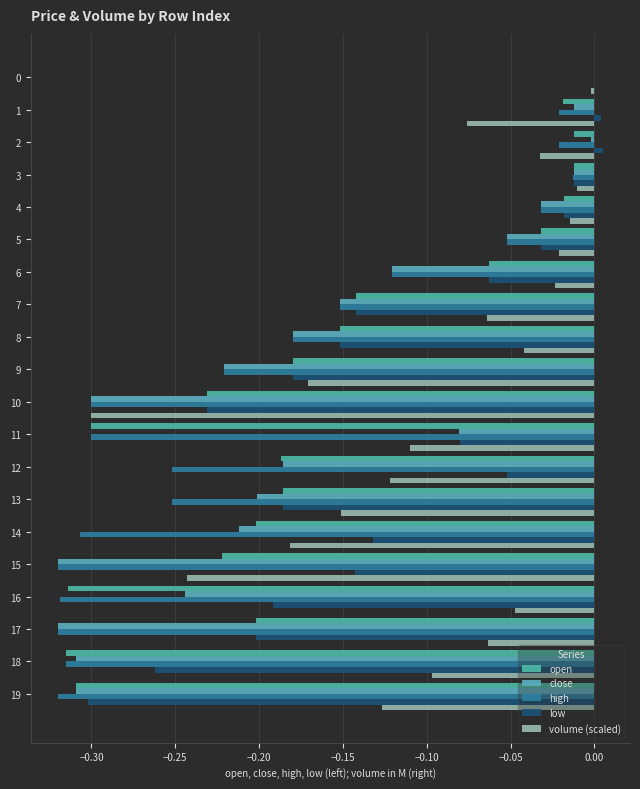

Which category has the lowest value in the volume (scaled) series?

10